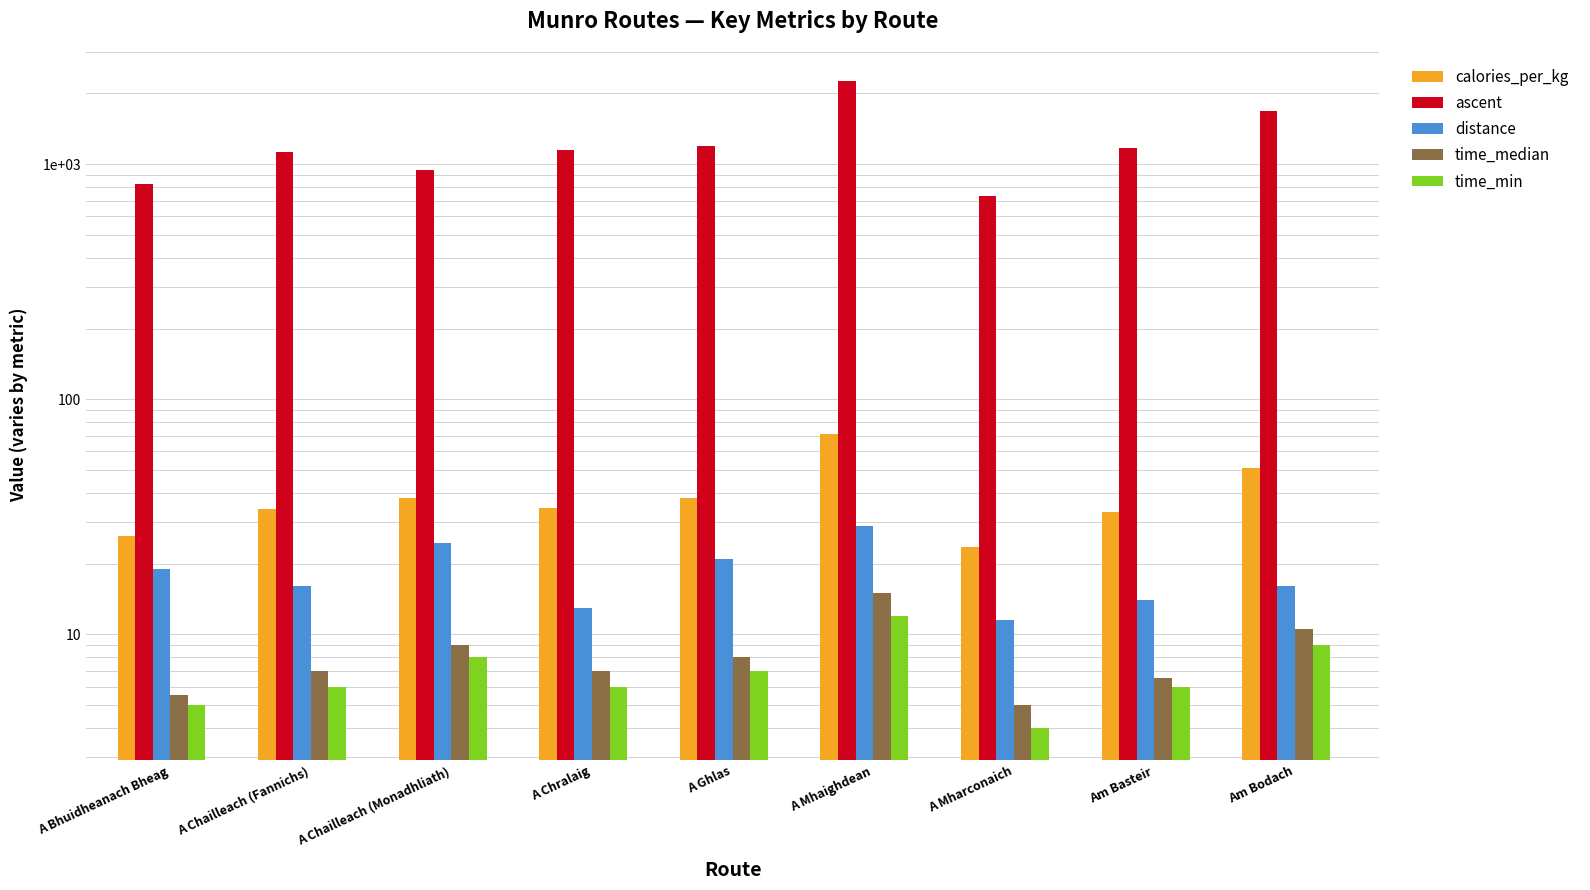

At which label does ascent first exceed 1150?

A Ghlas